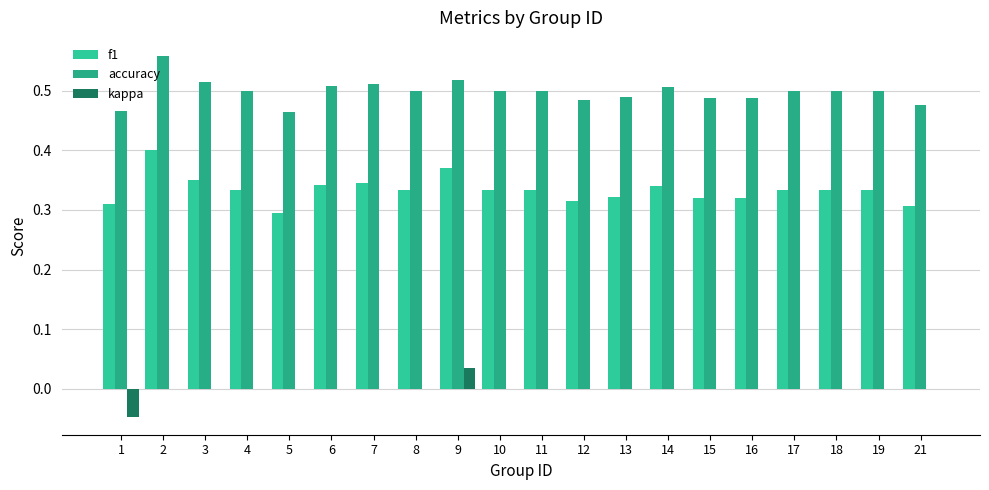

At which label does kappa reach its minimum?

1